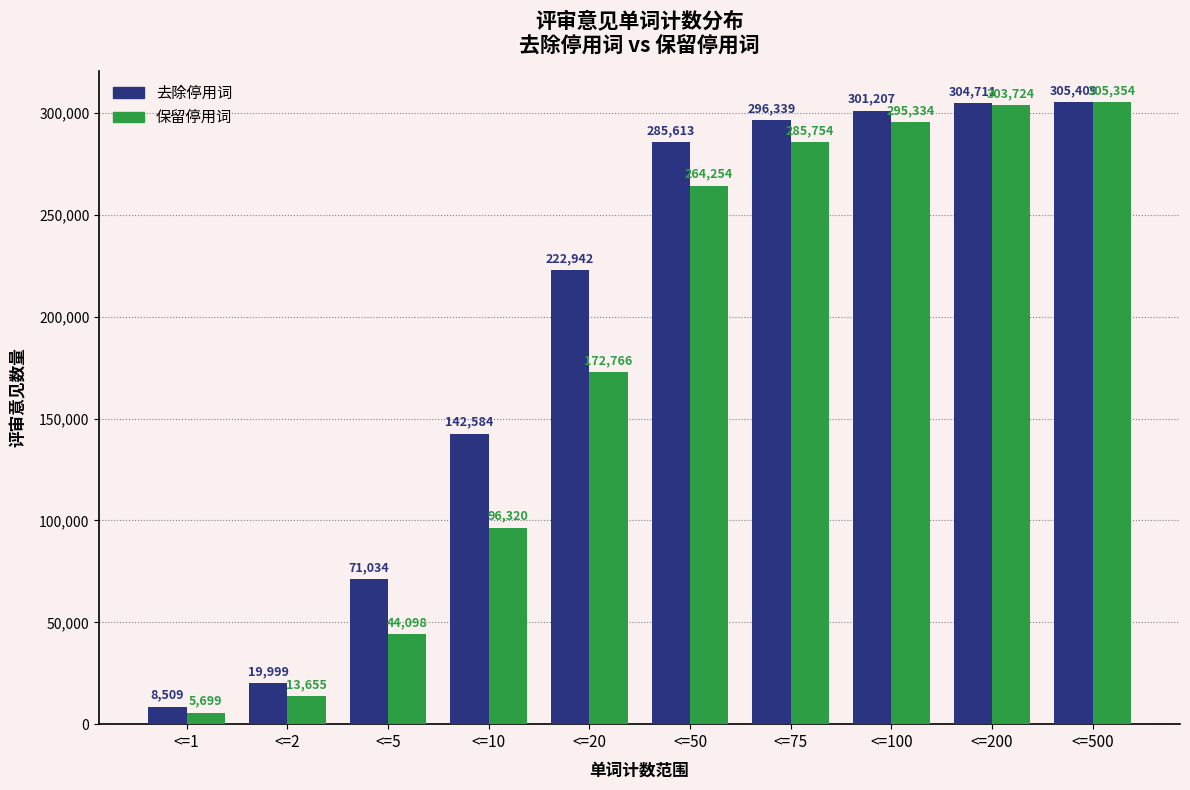

Reading right to left, transcribe all the data shown in this chart.

去除停用词: <=500=305409	<=200=304711	<=100=301207	<=75=296339	<=50=285613	<=20=222942	<=10=142584	<=5=71034	<=2=19999	<=1=8509
保留停用词: <=500=305354	<=200=303724	<=100=295334	<=75=285754	<=50=264254	<=20=172766	<=10=96320	<=5=44098	<=2=13655	<=1=5699